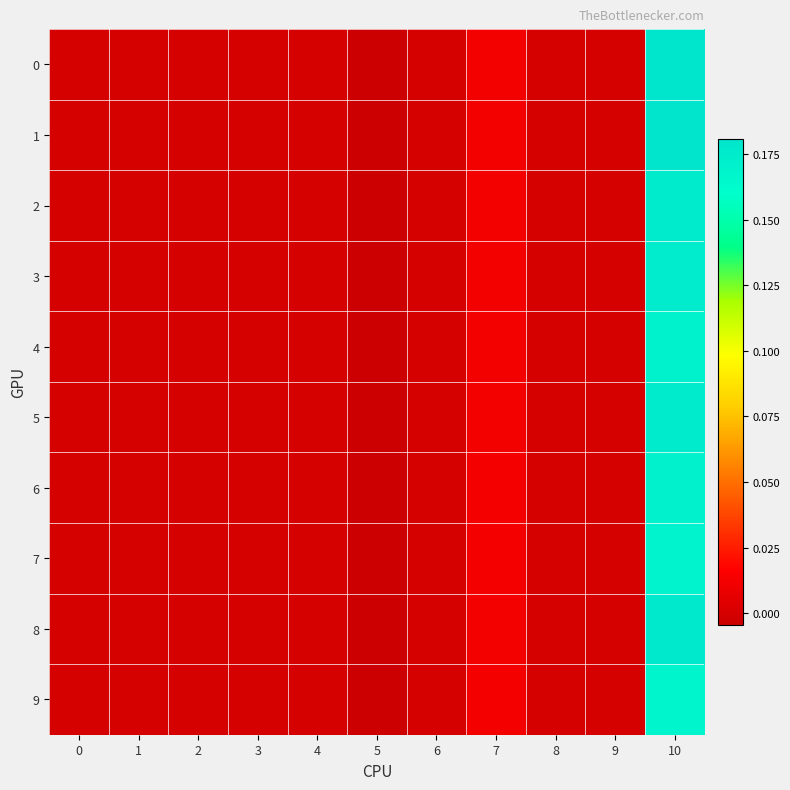

Reading left to right, extract all data points from this chart.

0: 0=0.0	1=0.0	2=0.0	3=0.0	4=0.0	5=-0.0	6=0.0	7=0.0	8=0.0	9=0.0	10=0.2
1: 0=0.0	1=0.0	2=0.0	3=0.0	4=0.0	5=-0.0	6=0.0	7=0.0	8=0.0	9=0.0	10=0.2
2: 0=0.0	1=0.0	2=0.0	3=0.0	4=0.0	5=-0.0	6=0.0	7=0.0	8=0.0	9=0.0	10=0.2
3: 0=0.0	1=0.0	2=0.0	3=0.0	4=0.0	5=-0.0	6=0.0	7=0.0	8=0.0	9=0.0	10=0.2
4: 0=0.0	1=0.0	2=0.0	3=0.0	4=0.0	5=-0.0	6=0.0	7=0.0	8=0.0	9=0.0	10=0.2
5: 0=0.0	1=0.0	2=0.0	3=0.0	4=0.0	5=-0.0	6=0.0	7=0.0	8=0.0	9=0.0	10=0.2
6: 0=0.0	1=0.0	2=0.0	3=0.0	4=0.0	5=-0.0	6=0.0	7=0.0	8=0.0	9=0.0	10=0.2
7: 0=0.0	1=0.0	2=0.0	3=0.0	4=0.0	5=-0.0	6=0.0	7=0.0	8=0.0	9=0.0	10=0.2
8: 0=0.0	1=0.0	2=0.0	3=0.0	4=0.0	5=-0.0	6=0.0	7=0.0	8=0.0	9=0.0	10=0.2
9: 0=0.0	1=0.0	2=0.0	3=0.0	4=0.0	5=-0.0	6=0.0	7=0.0	8=0.0	9=0.0	10=0.2